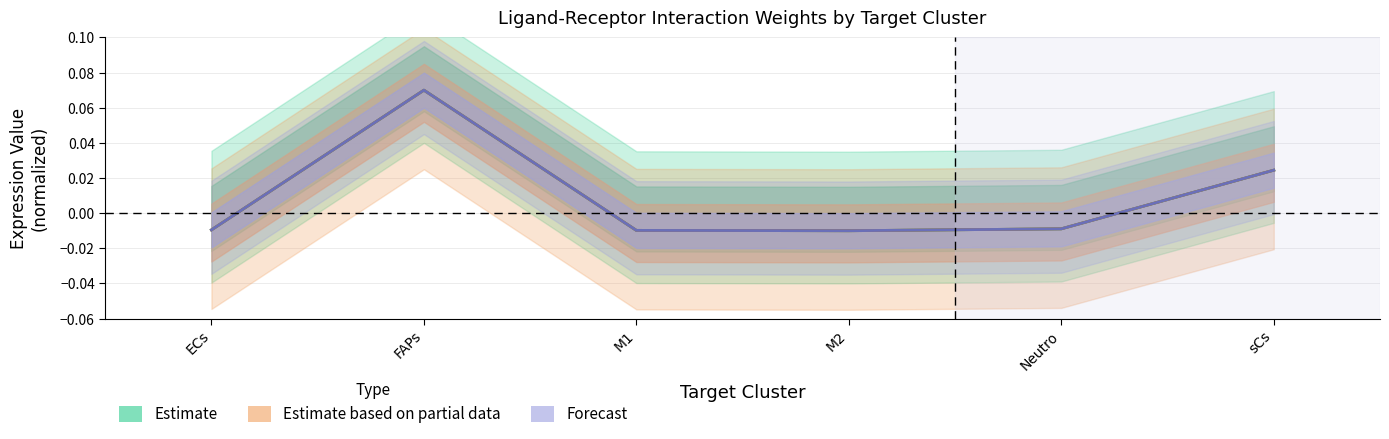

List the labels in order of Receptor average expression value value, largest first.

FAPs, sCs, Neutro, ECs, M1, M2